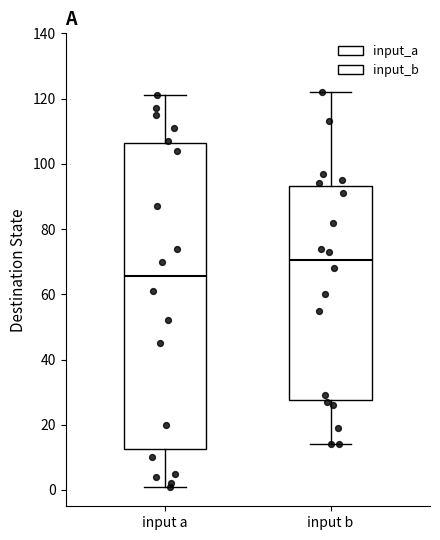

Which box is the tallest, from its lower edge to its upper edge?

input a